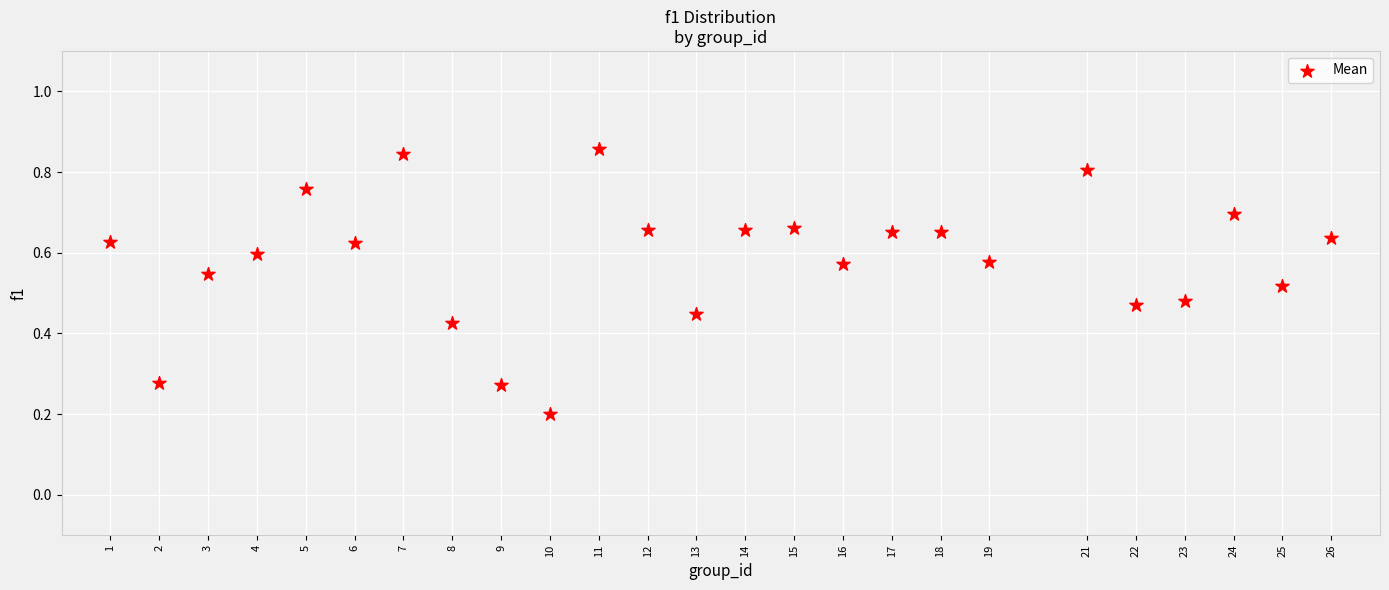

What is the range of X values (max minus min)?

25.0